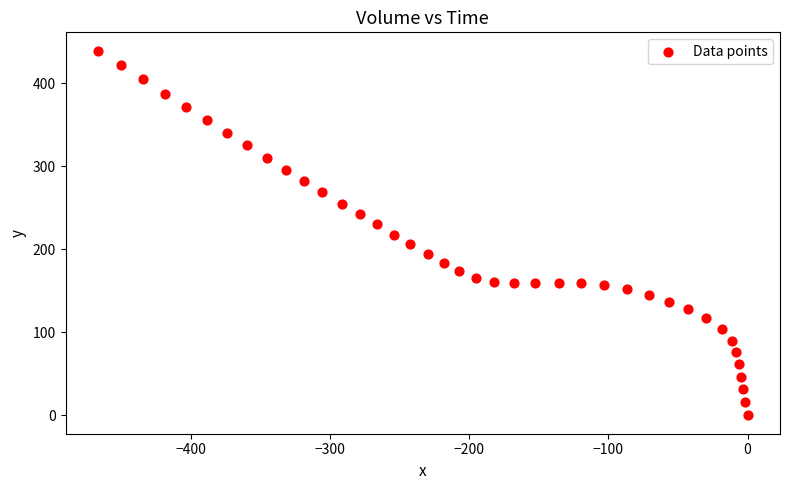

What is the range of X values (max minus min)?

467.1